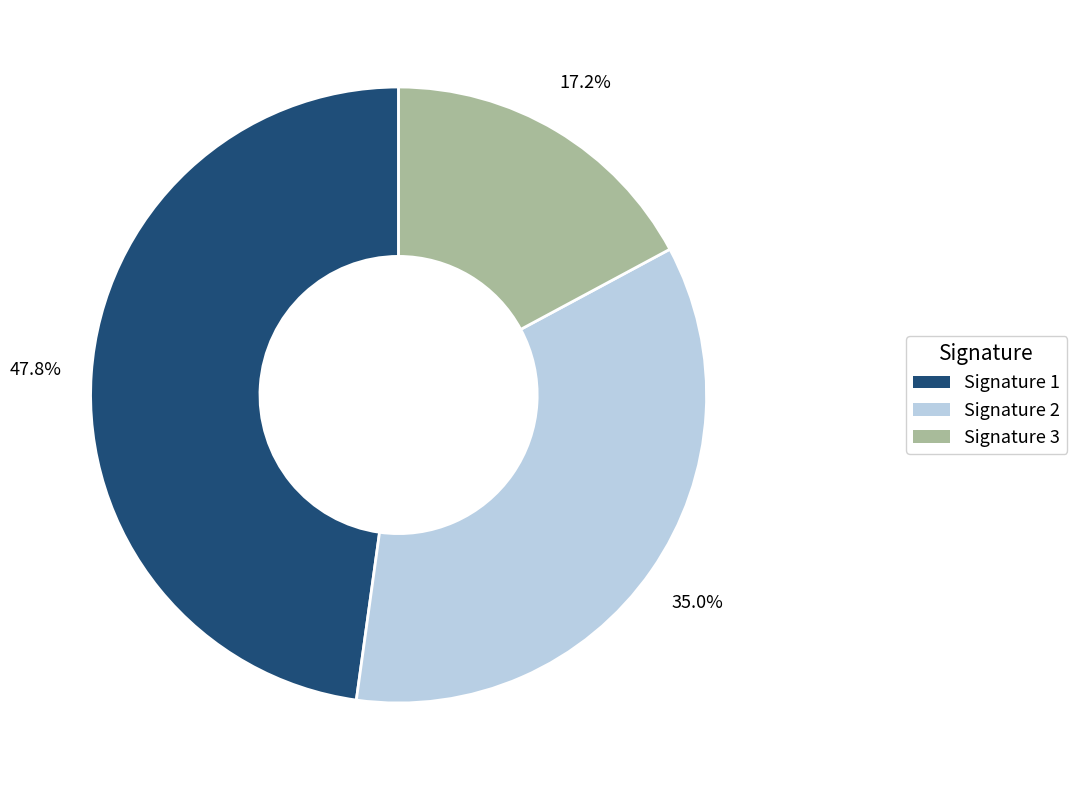

Is there a majority slice in this chart?

No